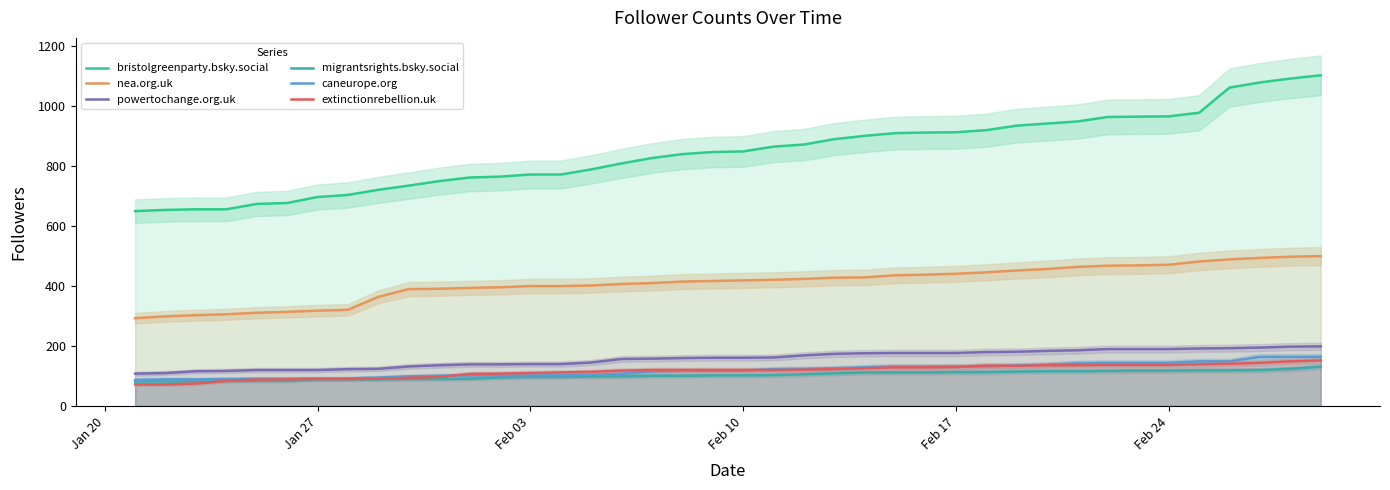

Which series ends up on top after the final intersection of caneurope.org and extinctionrebellion.uk?

caneurope.org